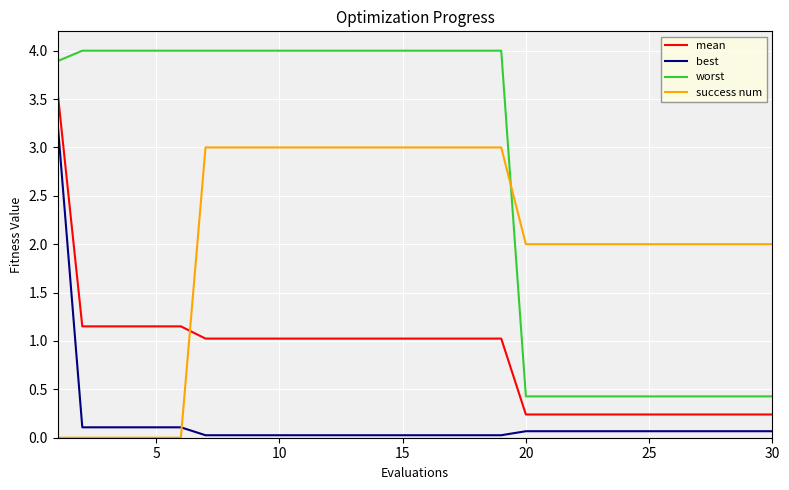

What is the difference between the maximum and minimum values in the worst series?

3.6